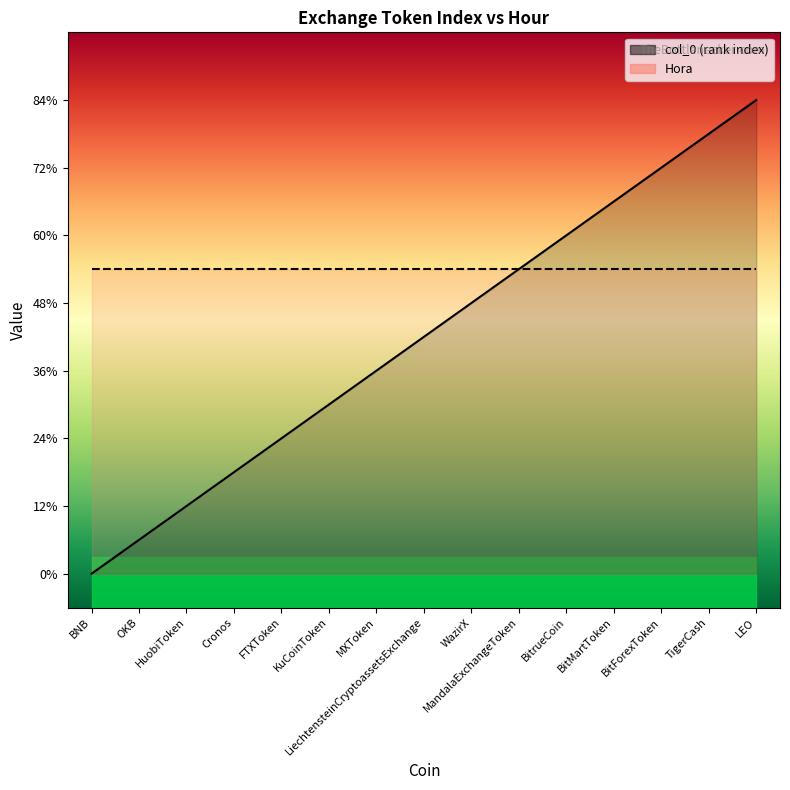

What is the sum of the values at LEO and BNB?

14